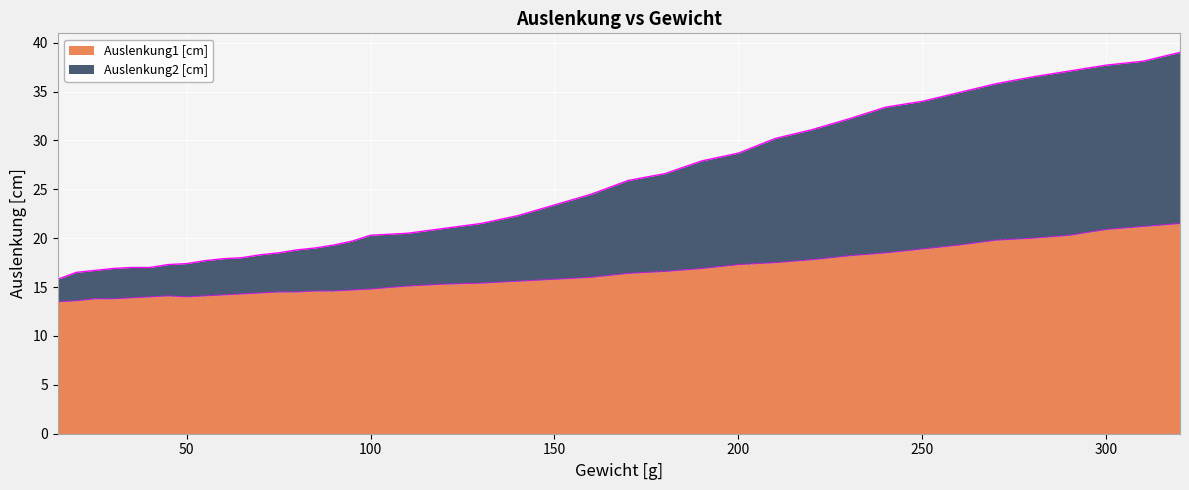

At which label is Auslenkung1 [cm] closest to 17?

190